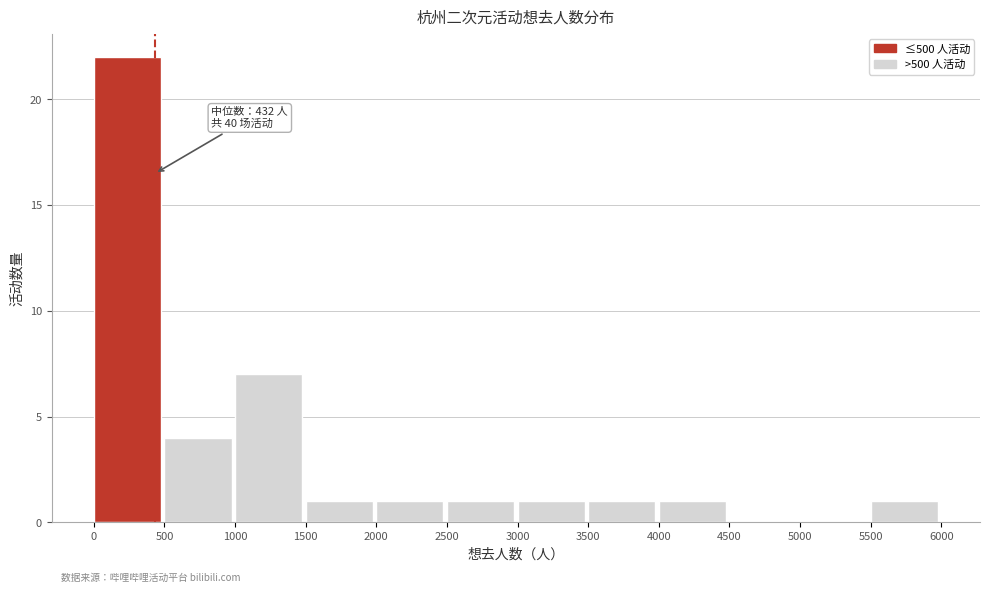

Which range on the x-axis has the tallest bar?

0 to 500